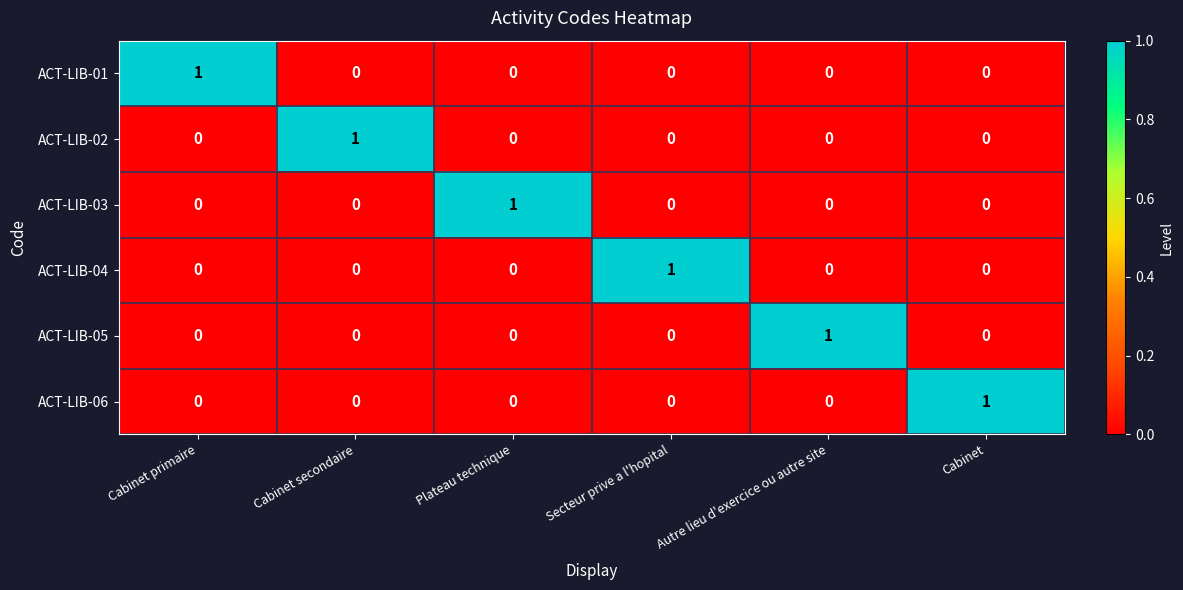

How many distinct data groups are displayed?

6